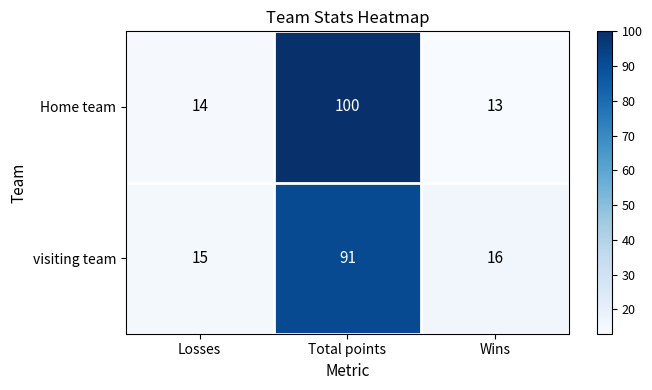

What is the difference between the maximum and minimum values in the Home team series?

87